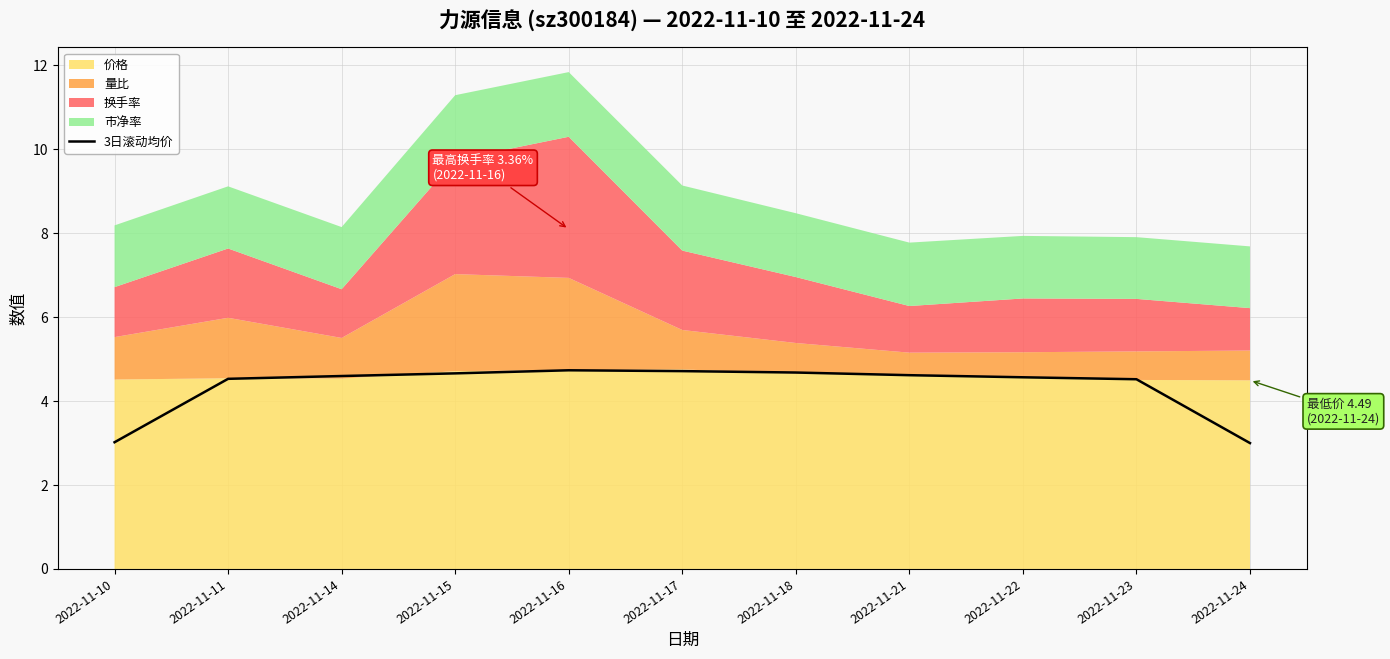

List the labels in order of value, smallest first.

2022-11-24, 2022-11-10, 2022-11-23, 2022-11-11, 2022-11-22, 2022-11-14, 2022-11-21, 2022-11-15, 2022-11-18, 2022-11-17, 2022-11-16